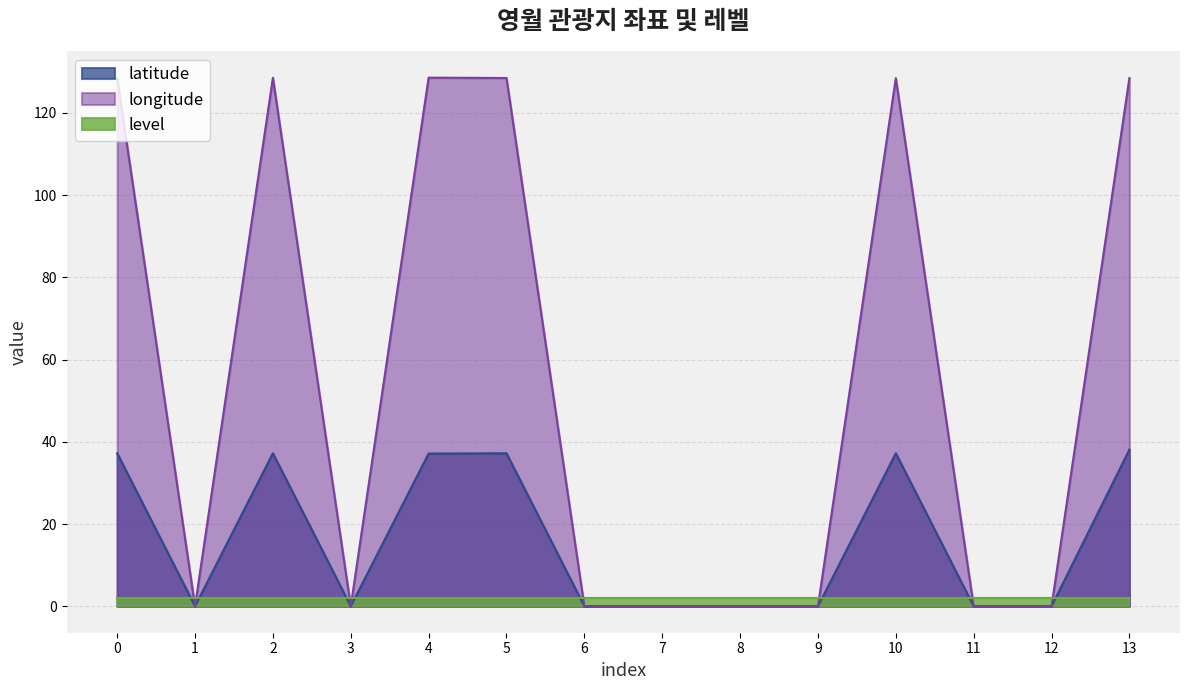

What is the approximate value of longitude at 0?

128.4